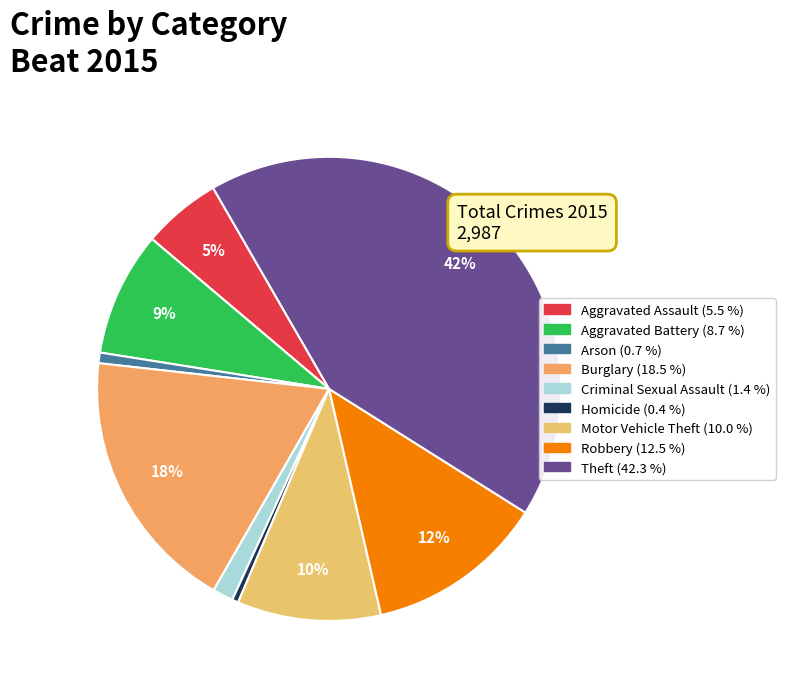

Count the number of slices in the pie.

9